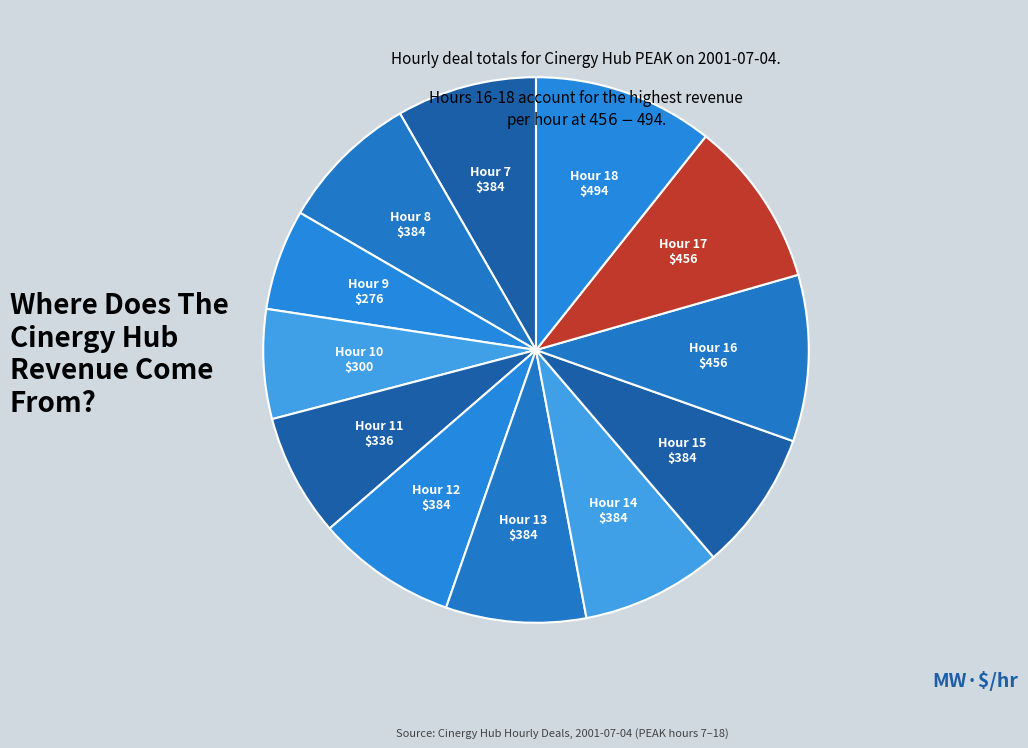

How many segments does this pie chart have?

12